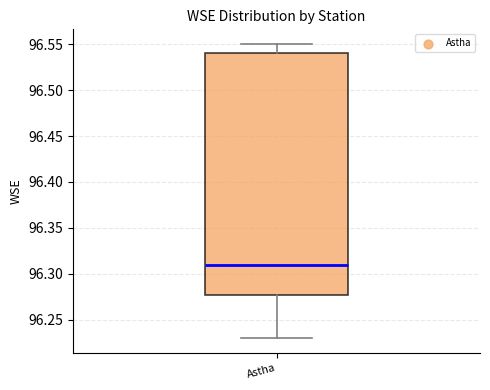

Read this box plot against the y-axis: the position of the median line, the range covered by the box, and the ends of both whiskers. The values are not printed on the chart, so give them approximately, as read against the axis.

median 96.31, box 96.28 to 96.54, whiskers 96.23 to 96.55